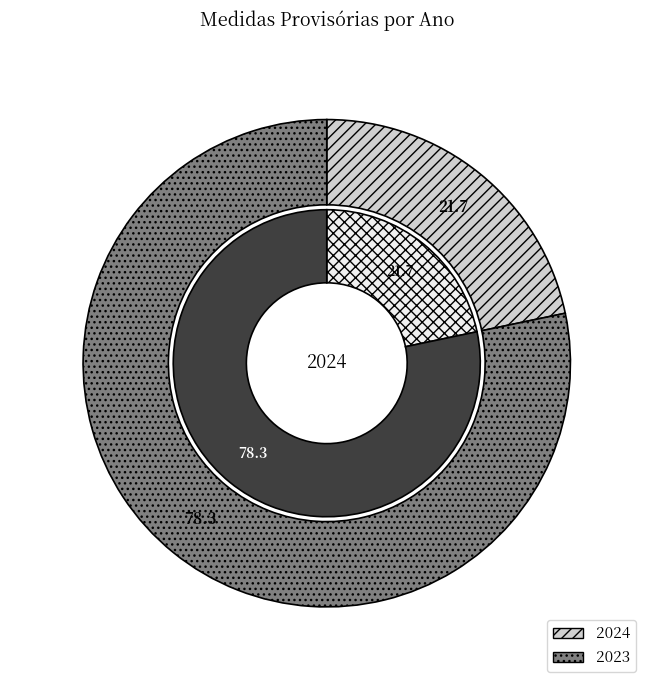

Rank the categories by value from lowest to highest.

2024, 2023